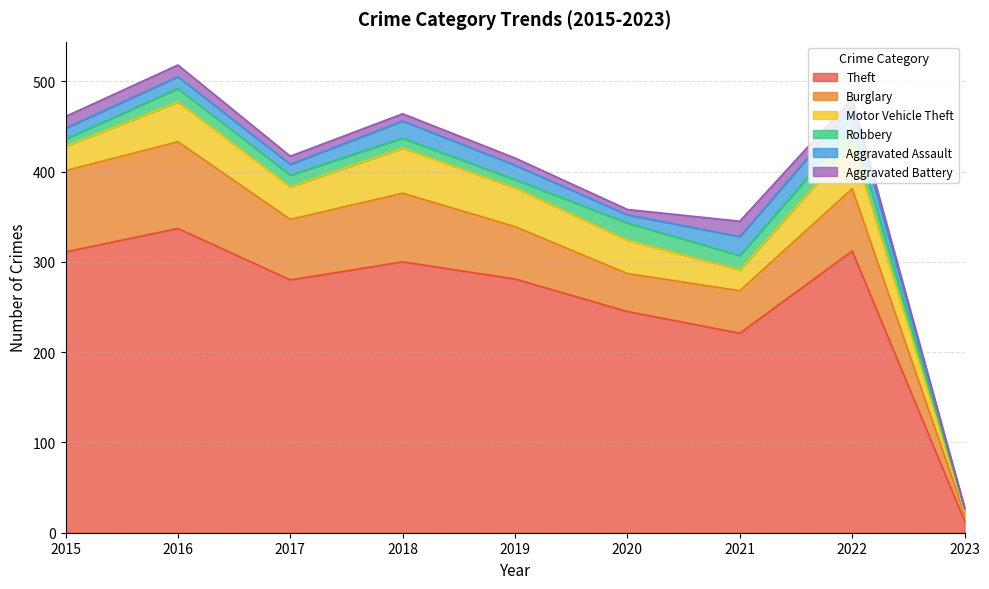

What is the value of the Theft point at the 8th from the left?

312